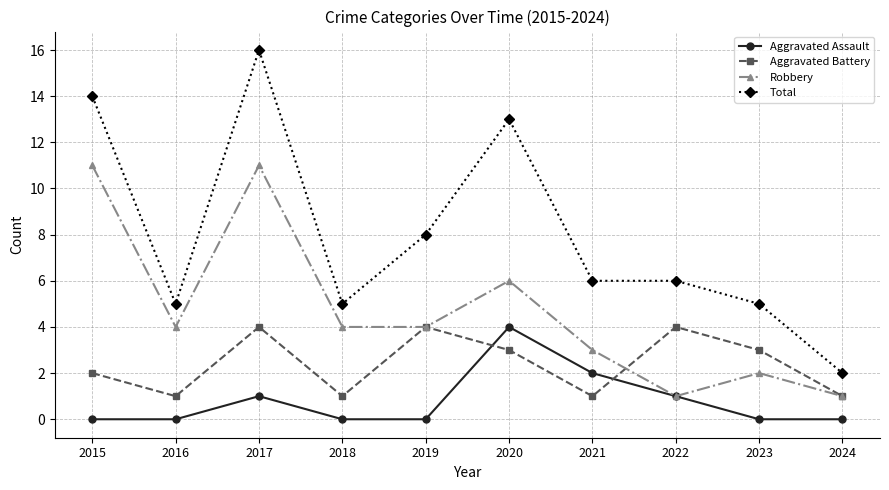

What is the difference between the highest and lowest values at 2019?

8